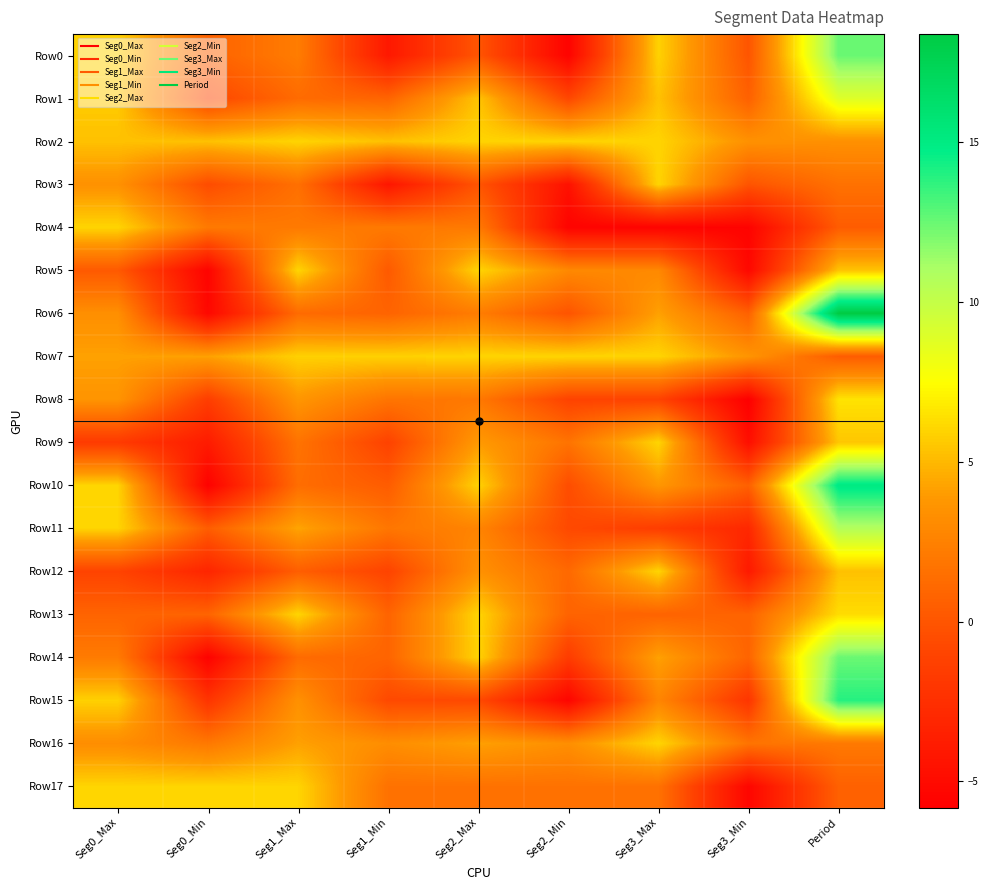

At which category is the sum across all series the highest?

Period